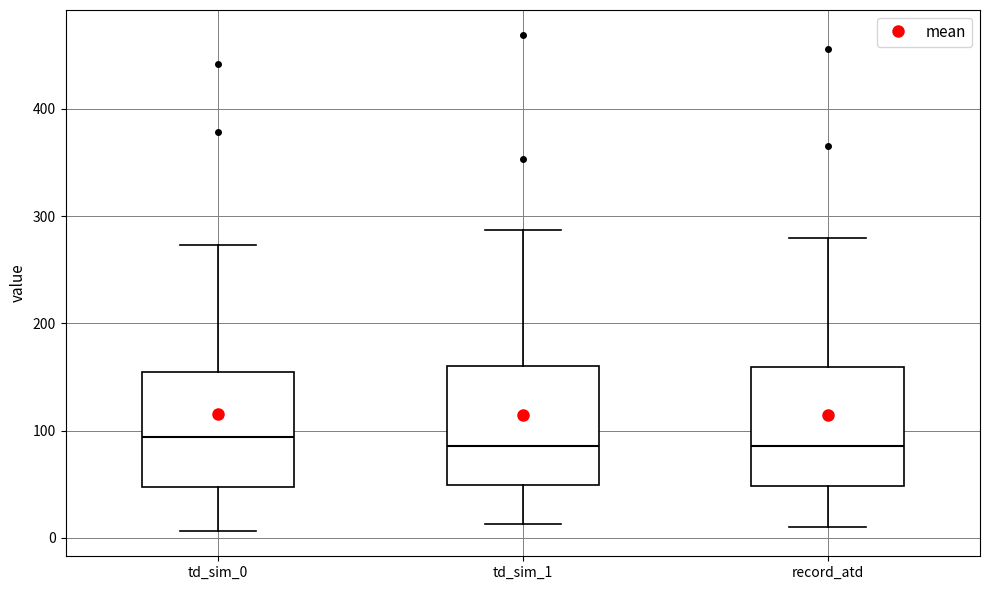

Reading left to right, read every box against the y-axis: the position of its median line, the range the box covers, and the ends of its whiskers. The values are not printed on the chart, so give them approximately, as read against the axis.

td_sim_0: median 90, box 50 to 160, whiskers 10 to 270
td_sim_1: median 90, box 50 to 160, whiskers 10 to 290
record_atd: median 90, box 50 to 160, whiskers 10 to 280